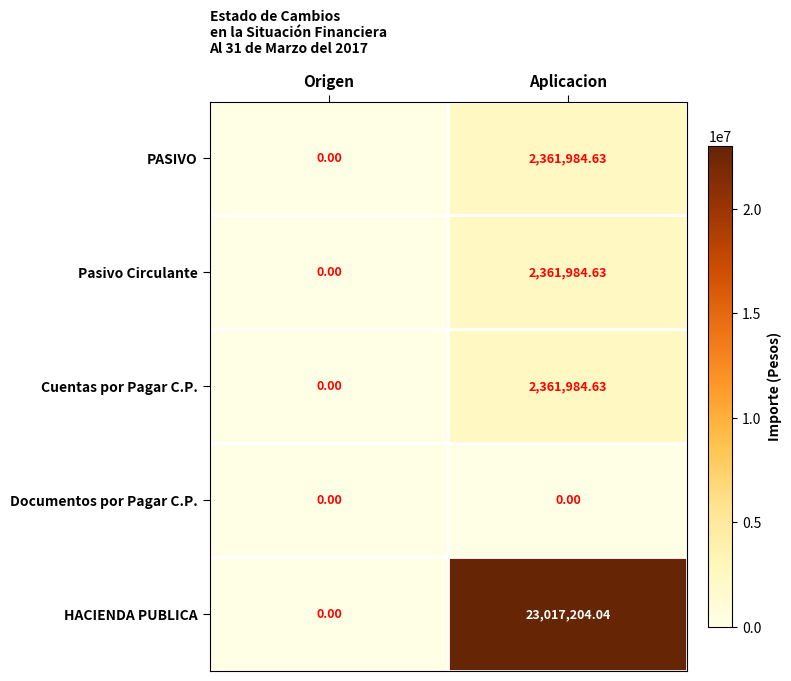

Count the number of categories in the chart.

2